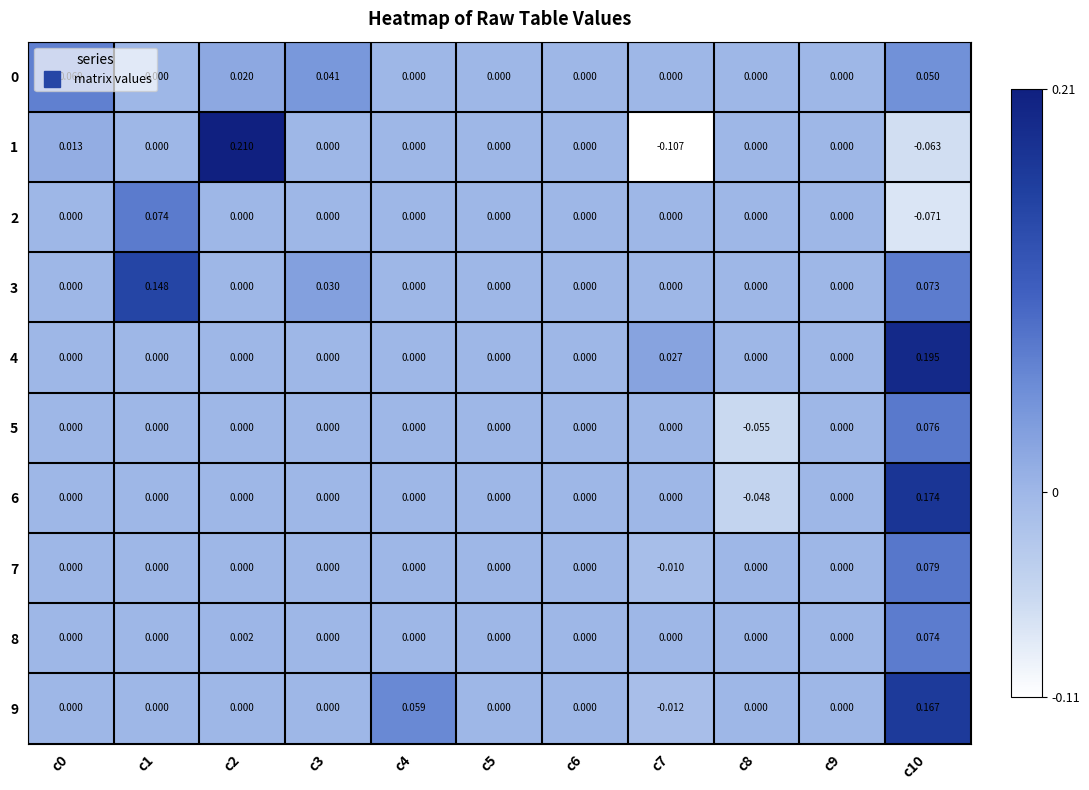

Reading left to right, list all the values displayed in this chart.

0: c0=0.1	c1=0.0	c2=0.0	c3=0.0	c4=0.0	c5=0.0	c6=0.0	c7=0.0	c8=0.0	c9=0.0	c10=0.1
1: c0=0.0	c1=0.0	c2=0.2	c3=0.0	c4=0.0	c5=0.0	c6=0.0	c7=-0.1	c8=0.0	c9=0.0	c10=-0.1
2: c0=0.0	c1=0.1	c2=0.0	c3=0.0	c4=0.0	c5=0.0	c6=0.0	c7=0.0	c8=0.0	c9=0.0	c10=-0.1
3: c0=0.0	c1=0.1	c2=0.0	c3=0.0	c4=0.0	c5=0.0	c6=0.0	c7=0.0	c8=0.0	c9=0.0	c10=0.1
4: c0=0.0	c1=0.0	c2=0.0	c3=0.0	c4=0.0	c5=0.0	c6=0.0	c7=0.0	c8=0.0	c9=0.0	c10=0.2
5: c0=0.0	c1=0.0	c2=0.0	c3=0.0	c4=0.0	c5=0.0	c6=0.0	c7=0.0	c8=-0.1	c9=0.0	c10=0.1
6: c0=0.0	c1=0.0	c2=0.0	c3=0.0	c4=0.0	c5=0.0	c6=0.0	c7=0.0	c8=-0.0	c9=0.0	c10=0.2
7: c0=0.0	c1=0.0	c2=0.0	c3=0.0	c4=0.0	c5=0.0	c6=0.0	c7=-0.0	c8=0.0	c9=0.0	c10=0.1
8: c0=0.0	c1=0.0	c2=0.0	c3=0.0	c4=0.0	c5=0.0	c6=0.0	c7=0.0	c8=0.0	c9=0.0	c10=0.1
9: c0=0.0	c1=0.0	c2=0.0	c3=0.0	c4=0.1	c5=0.0	c6=0.0	c7=-0.0	c8=0.0	c9=0.0	c10=0.2